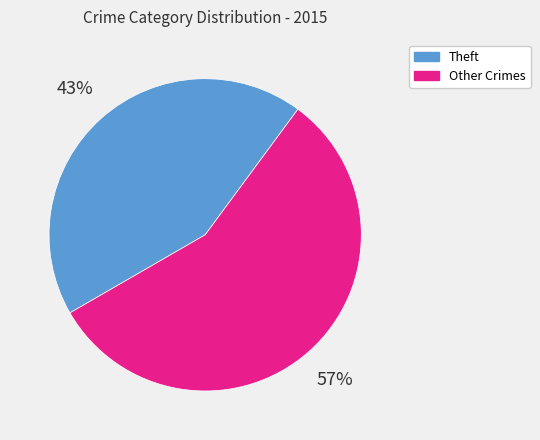

Which category has the biggest portion of the pie?

Other Crimes